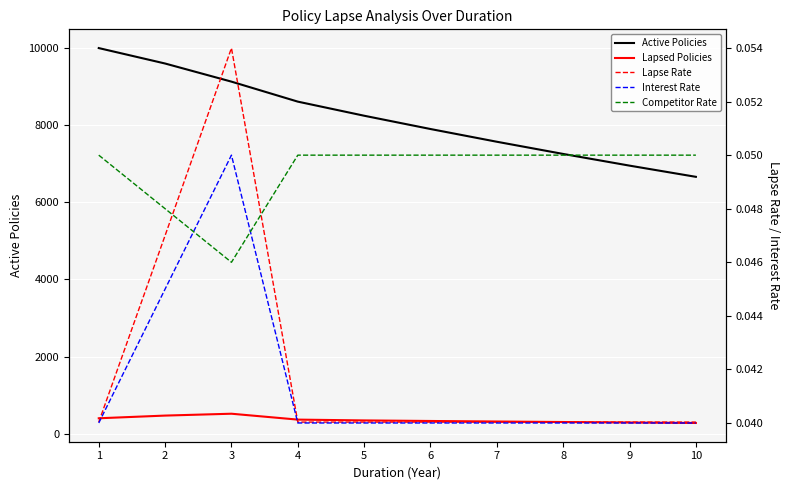

What is the value of the Interest Rate point at the 3rd from the left?

0.1